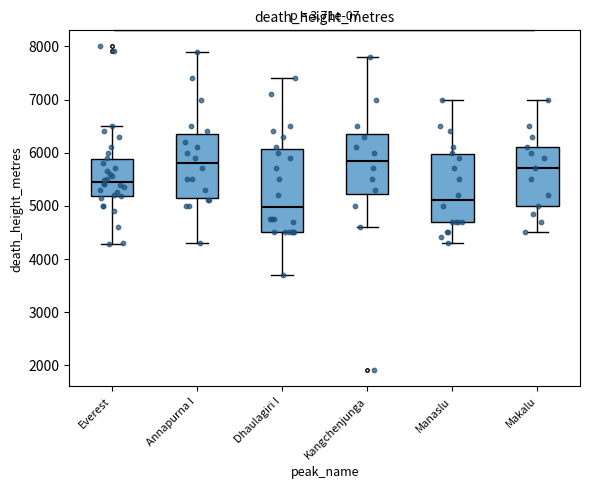

Comparing the boxes themselves (not the whiskers), which one is the tallest?

Dhaulagiri I